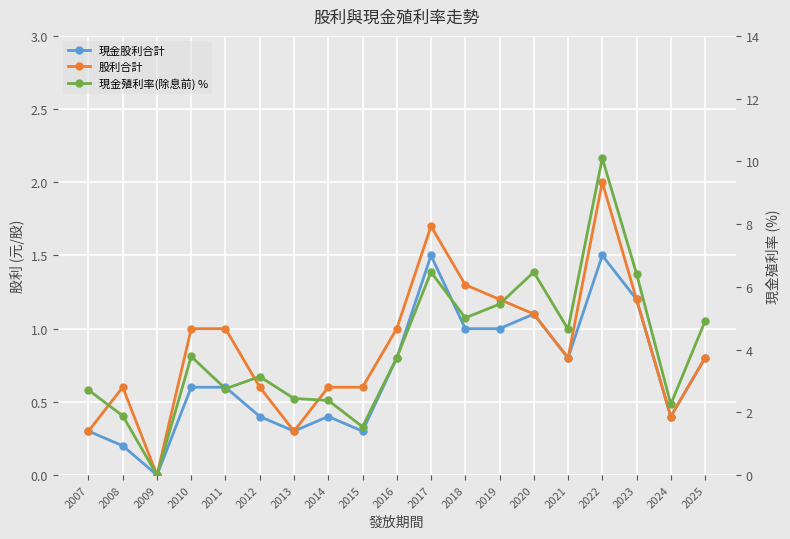

True or false: 股利合計 and 現金殖利率(除息前) % cross at least once.

False